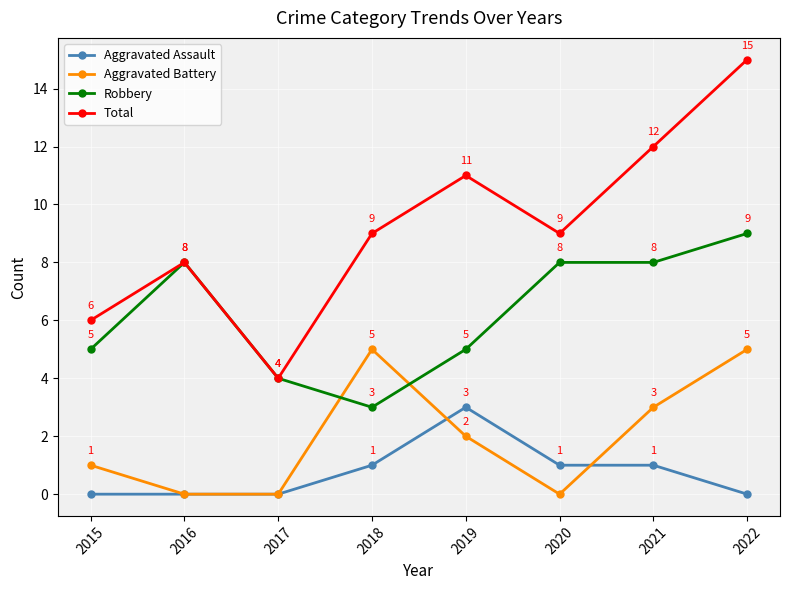

Reading right to left, transcribe all the data shown in this chart.

Aggravated Assault: 0	1	1	3	1	0	0	0
Aggravated Battery: 5	3	0	2	5	0	0	1
Robbery: 9	8	8	5	3	4	8	5
Total: 15	12	9	11	9	4	8	6